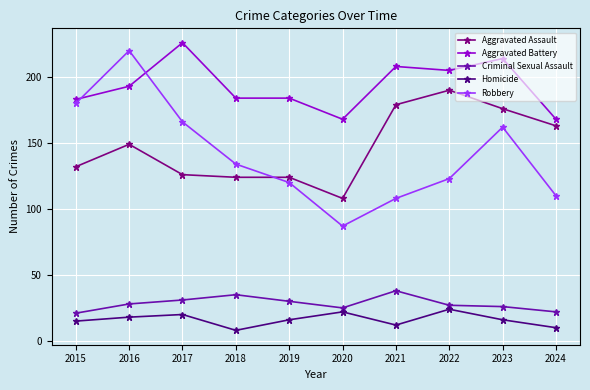

At how many categories does at least one series exceed 128?

10